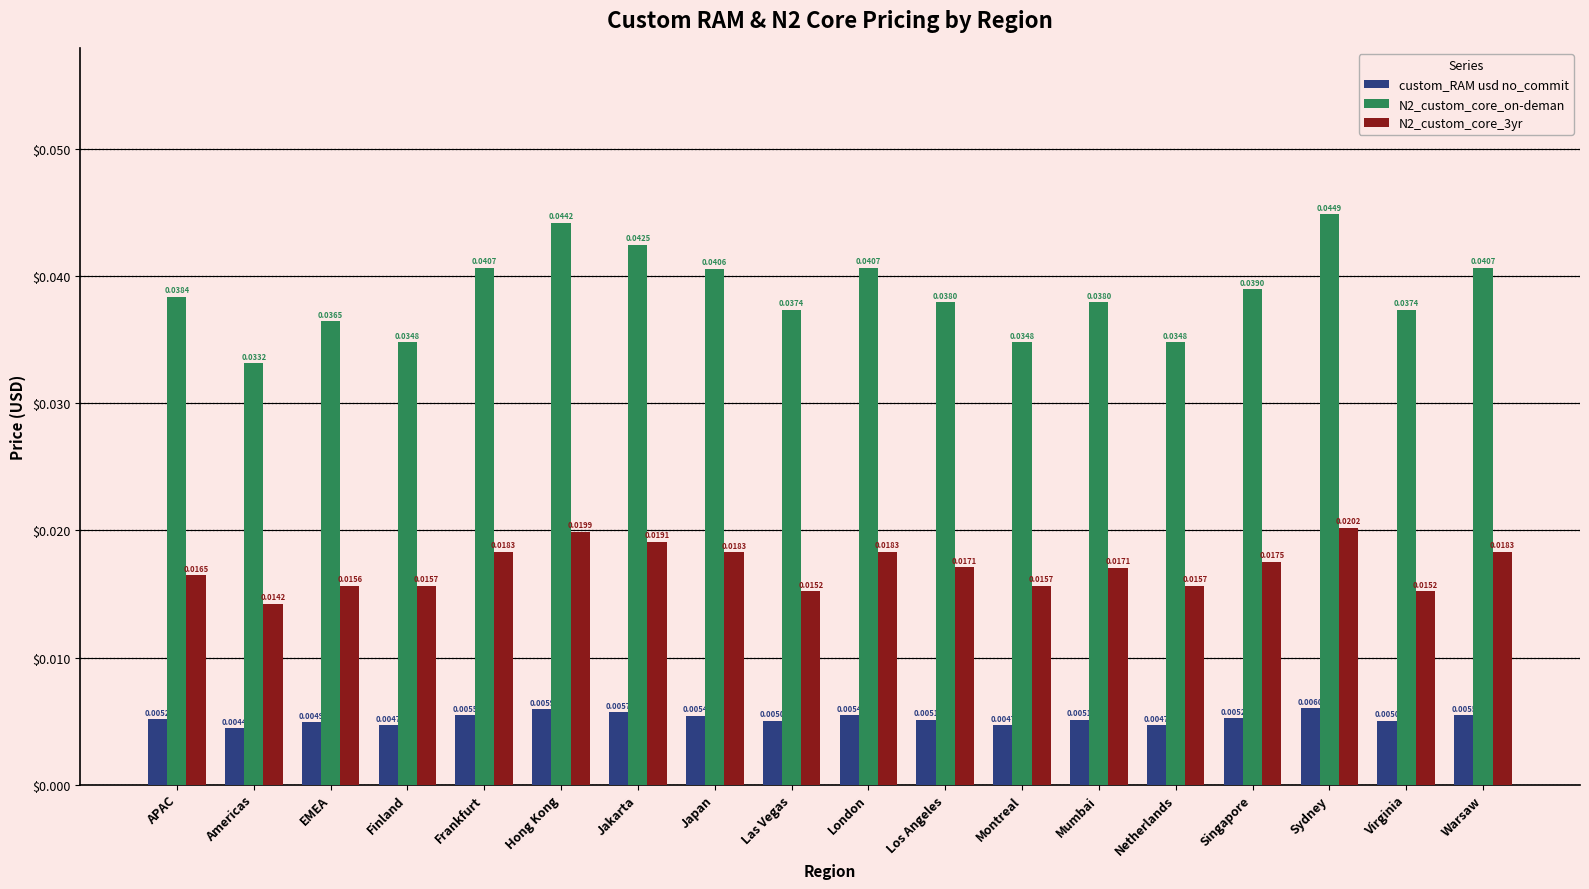

Which series has the largest total across all categories?

N2_custom_core_on-deman